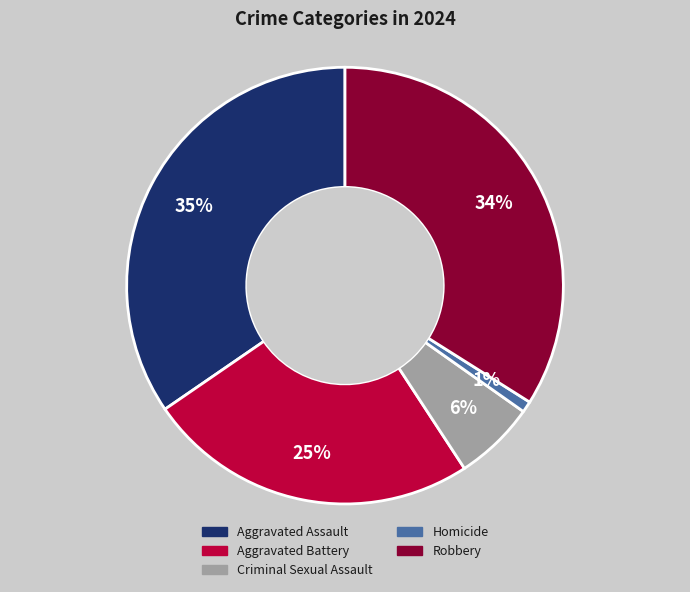

Which has a higher value, Aggravated Assault or Aggravated Battery?

Aggravated Assault